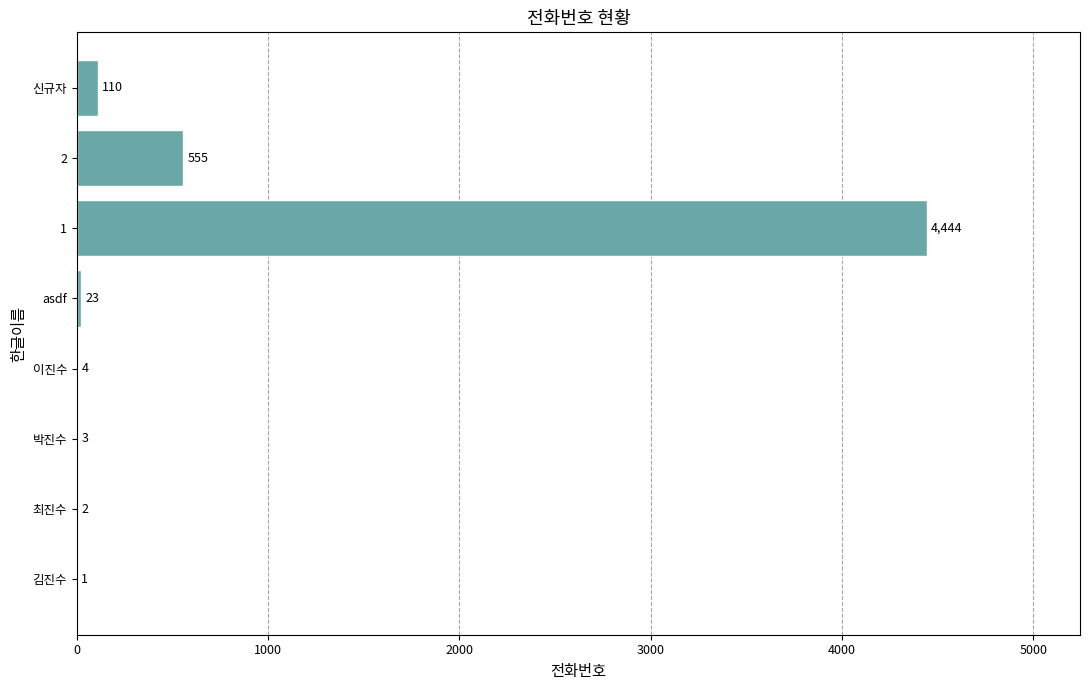

What is the maximum value shown in the chart?

4444